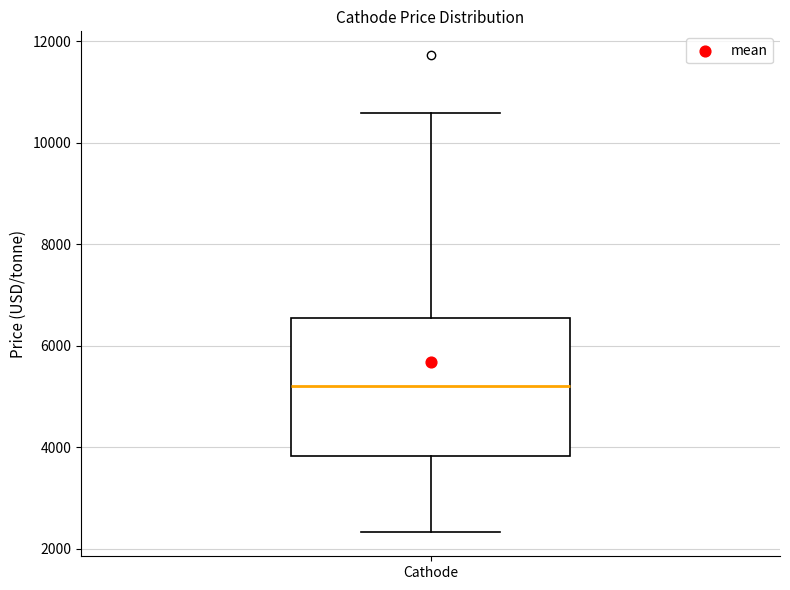

Read this box plot against the y-axis: the position of the median line, the range covered by the box, and the ends of both whiskers. The values are not printed on the chart, so give them approximately, as read against the axis.

median 5200, box 3800 to 6600, whiskers 2400 to 10600